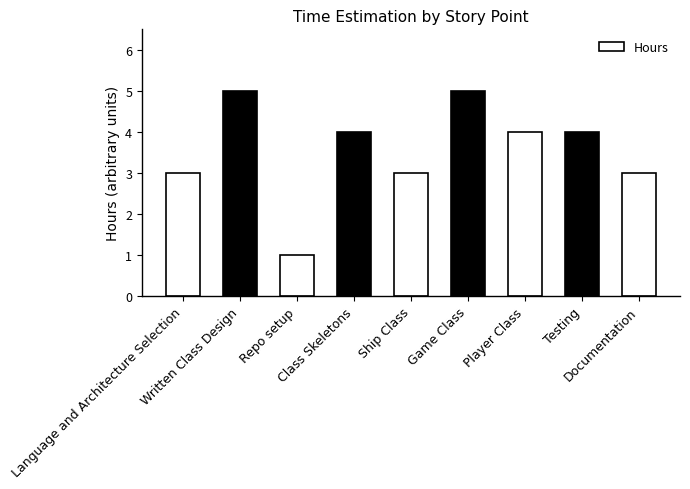

Reading left to right, transcribe all the data shown in this chart.

Language and Architecture Selection=3	Written Class Design=5	Repo setup=1	Class Skeletons=4	Ship Class=3	Game Class=5	Player Class=4	Testing=4	Documentation=3